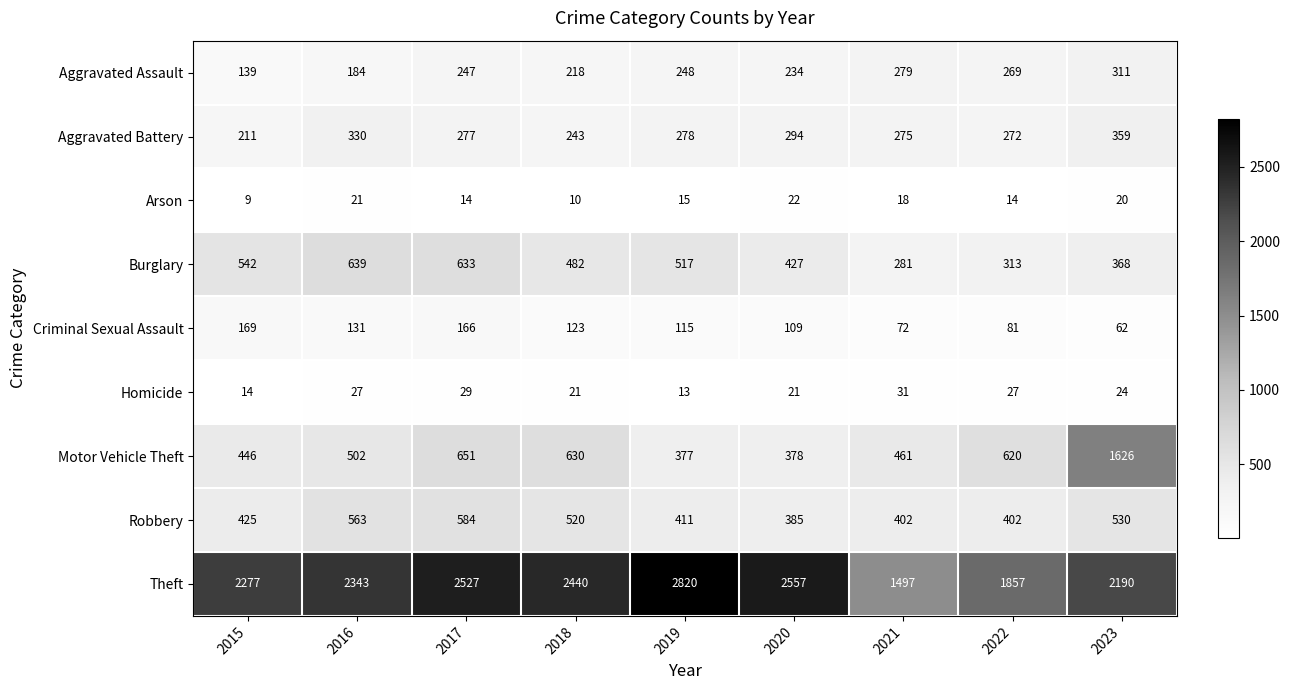

What is the smallest value displayed?

9